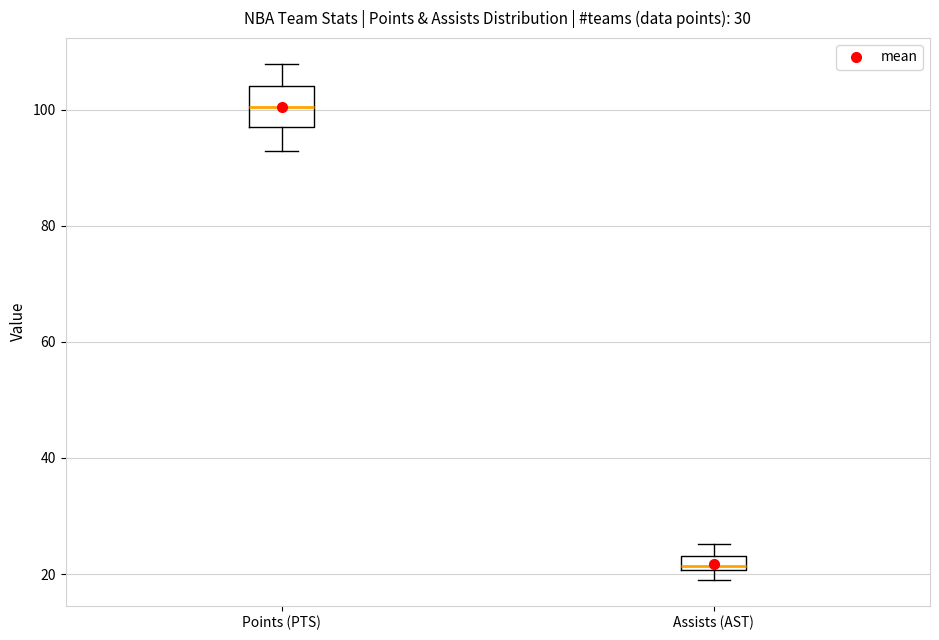

Which box is the tallest, from its lower edge to its upper edge?

Points (PTS)